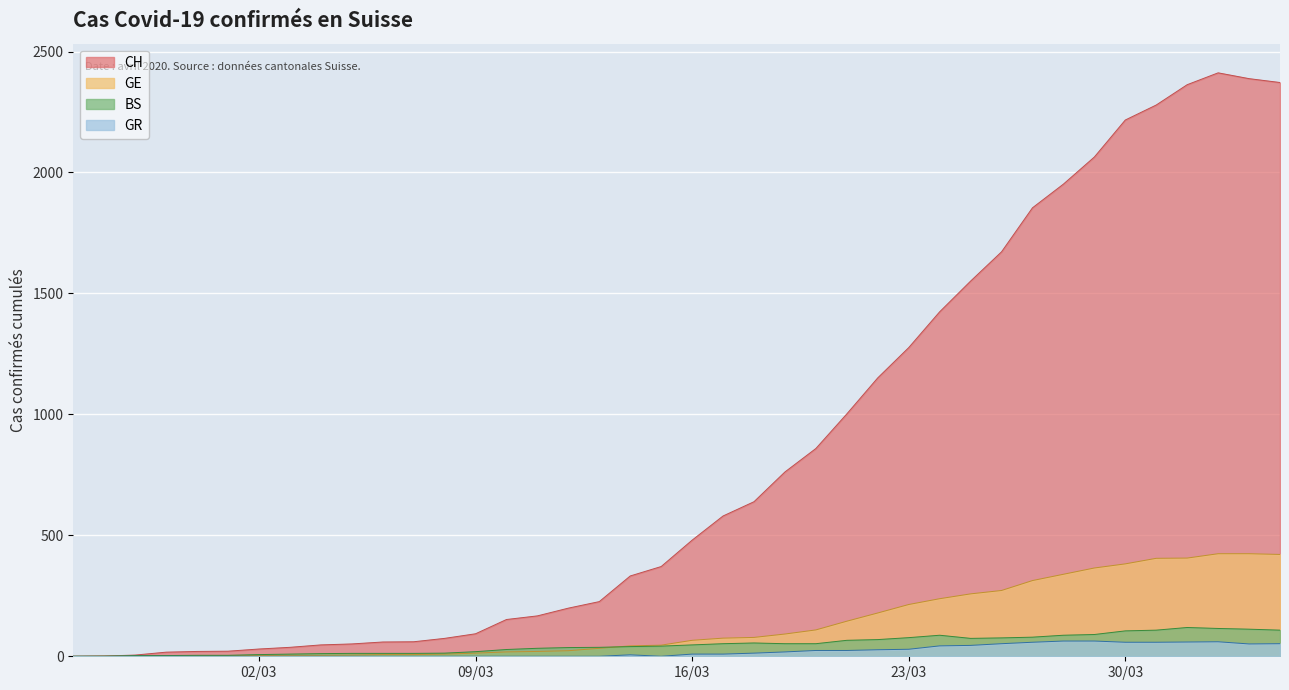

Which series has the largest total across all categories?

CH